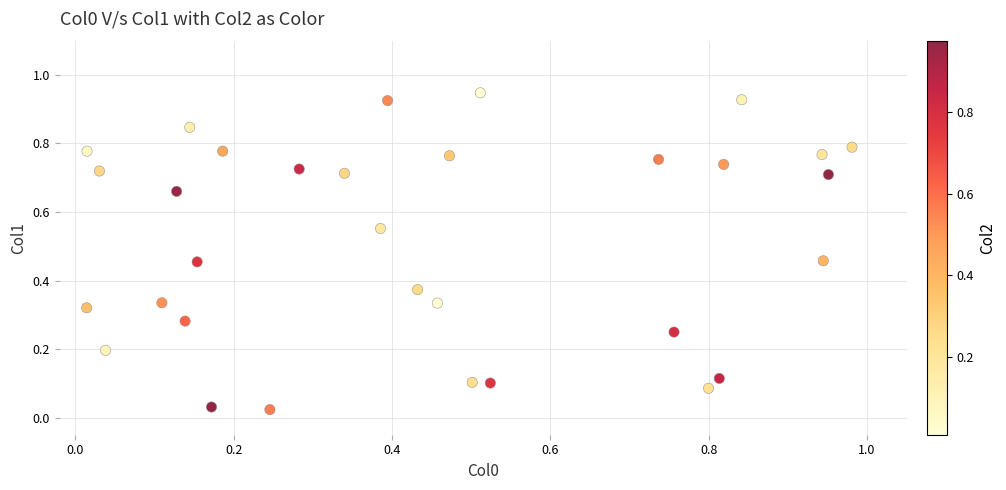

How many data points are displayed?

32